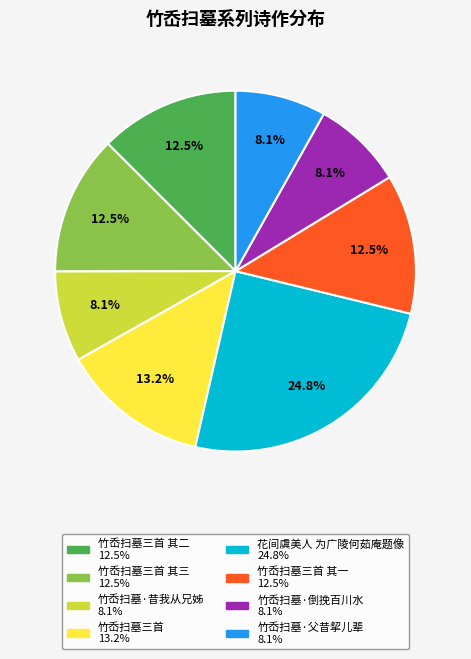

Is there any slice that represents more than half of the pie?

No